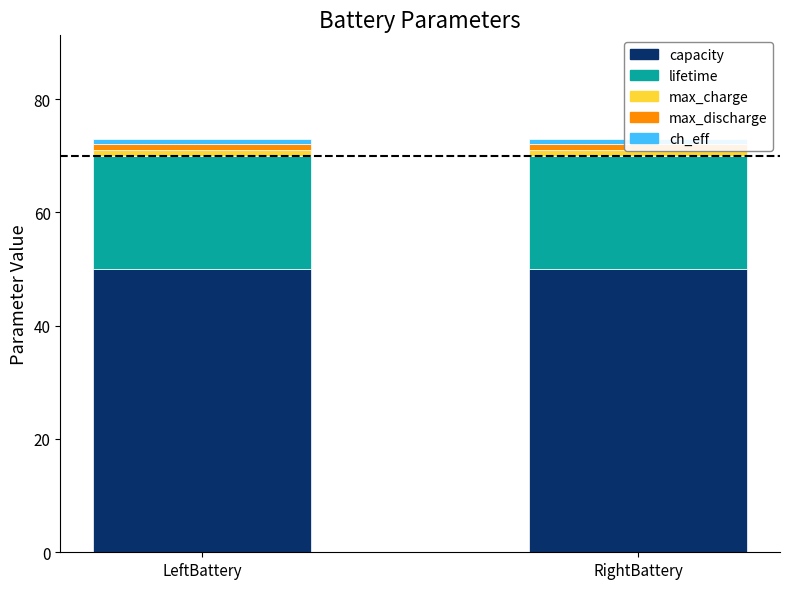

What is the value of the max_discharge bar at the 1st from the left?

1